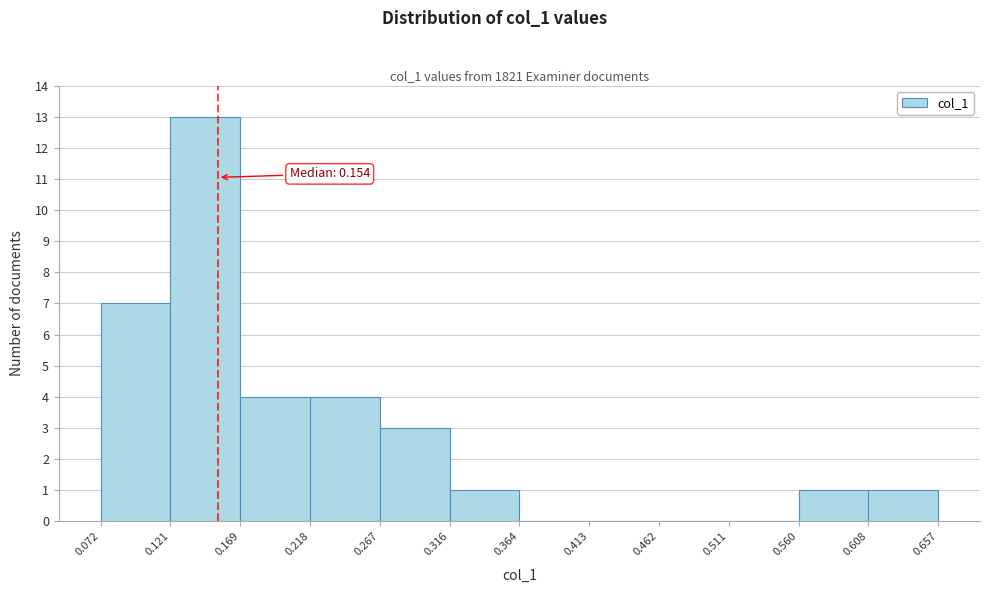

Over which range of the x-axis is the bar tallest?

0.121 to 0.169